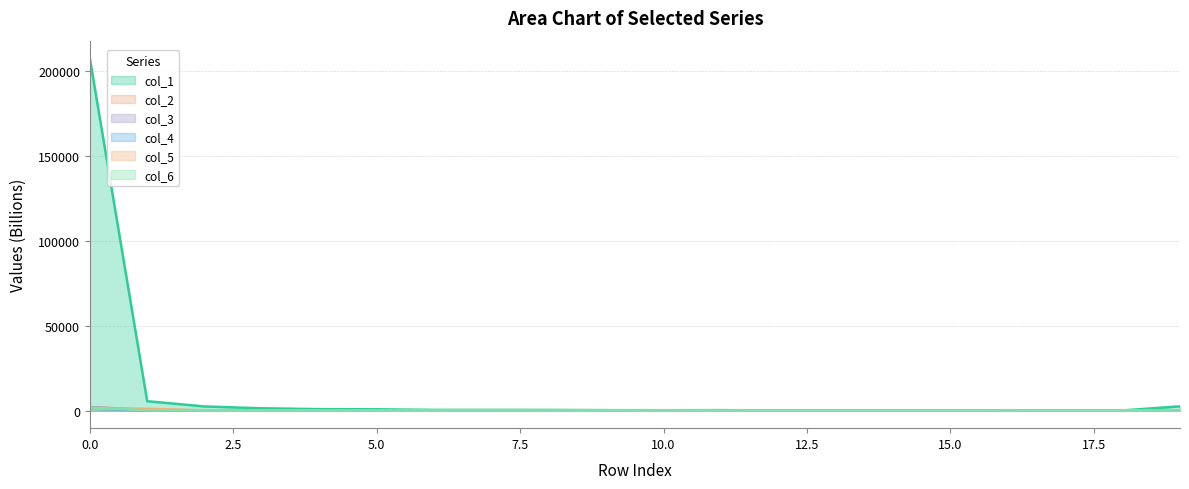

Reading right to left, extract all data points from this chart.

col_1: 19=2483.4	18=77.1	17=126.6	16=203.7	15=140.2	14=75.7	13=81.1	12=67.1	11=257.7	10=190.5	9=250.1	8=360.5	7=385.1	6=385.2	5=744.9	4=829.4	3=1329.1	2=2414.7	1=5504.2	0=207502.0
col_2: 19=90.0	18=1.7	17=2.1	16=2.7	15=4.3	14=2.1	13=4.4	12=9.6	11=1.6	10=10.9	9=10.0	8=6.7	7=6.1	6=18.6	5=12.6	4=17.0	3=77.5	2=162.1	1=550.0	0=2032.2
col_3: 19=107.7	18=0.8	17=4.9	16=1.5	15=3.2	14=1.7	13=0.6	12=3.4	11=0.3	10=1.3	9=35.0	8=8.5	7=3.6	6=6.2	5=23.5	4=17.8	3=30.9	2=39.6	1=108.7	0=2064.7
col_4: 19=25.7	18=0.2	17=0.1	16=0.1	15=0.2	14=2.7	13=0.1	12=3.0	11=0.6	10=0.2	9=49.4	8=38.1	7=1.7	6=13.5	5=14.5	4=78.9	3=12.1	2=27.4	1=83.9	0=1157.1
col_5: 19=18.9	18=1.6	17=3.6	16=0.1	15=2.8	14=1.4	13=0.3	12=0.2	11=0.0	10=1.1	9=66.7	8=4.2	7=4.5	6=3.1	5=58.9	4=10.5	3=23.1	2=33.1	1=1057.6	0=1089.2
col_6: 19=9.2	18=32.0	17=6.9	16=1.5	15=0.1	14=3.4	13=0.4	12=0.4	11=1.3	10=0.1	9=7.7	8=7.0	7=7.8	6=2.3	5=5.5	4=16.8	3=9.9	2=54.5	1=99.3	0=1735.1